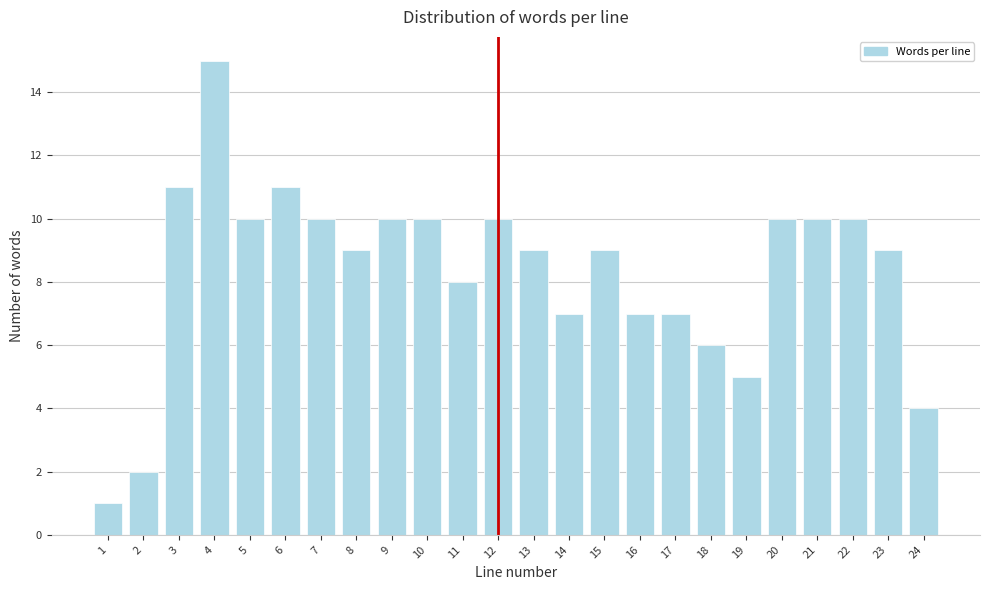

Reading left to right, what are all the values shown in this chart?

1=1	2=2	3=11	4=15	5=10	6=11	7=10	8=9	9=10	10=10	11=8	12=10	13=9	14=7	15=9	16=7	17=7	18=6	19=5	20=10	21=10	22=10	23=9	24=4